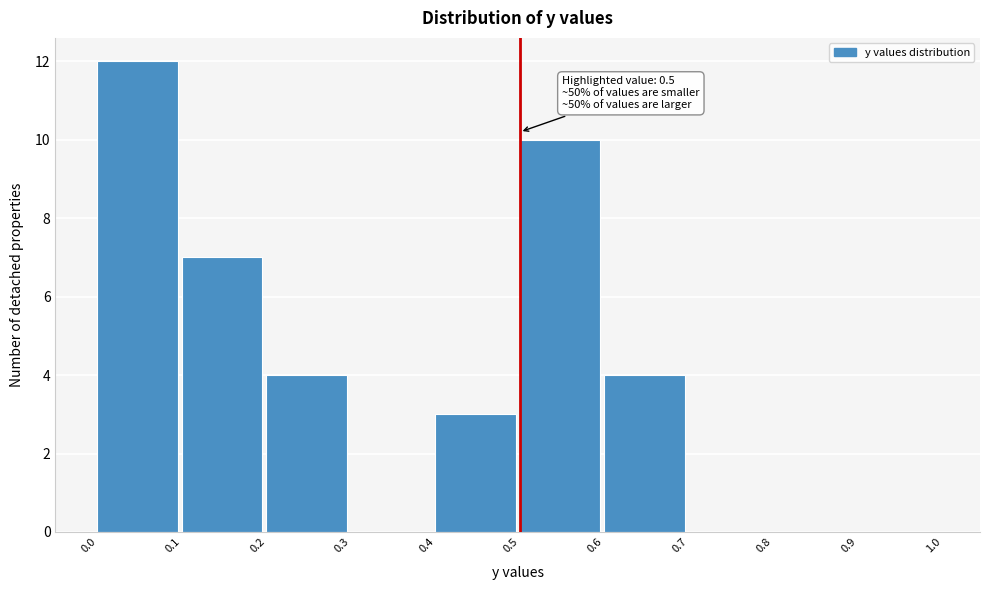

Which range on the x-axis has the tallest bar?

0.0 to 0.1